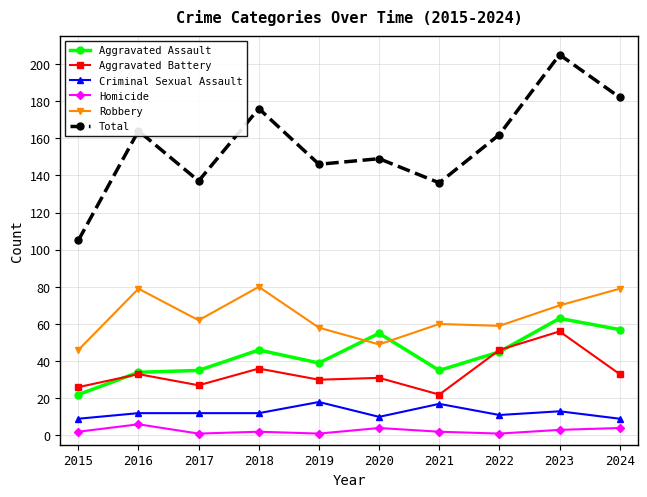

How many distinct data groups are displayed?

6